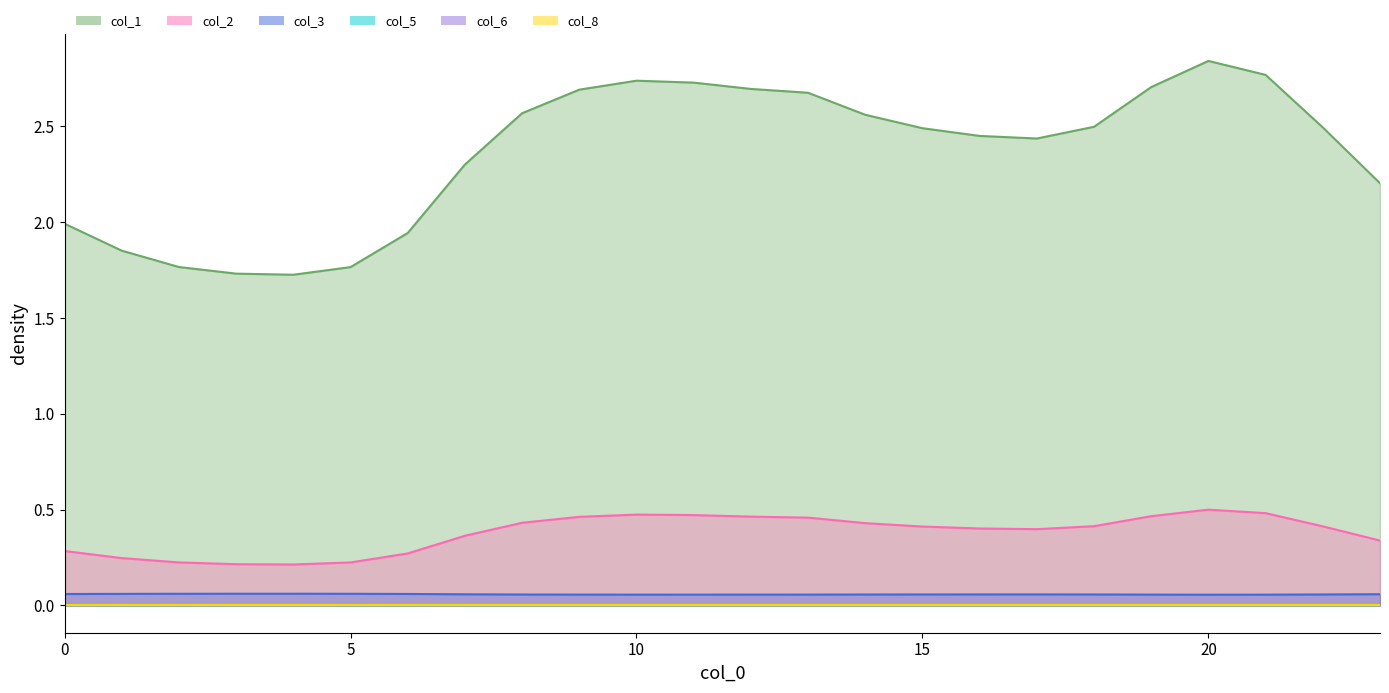

How many lines are shown in the chart?

6